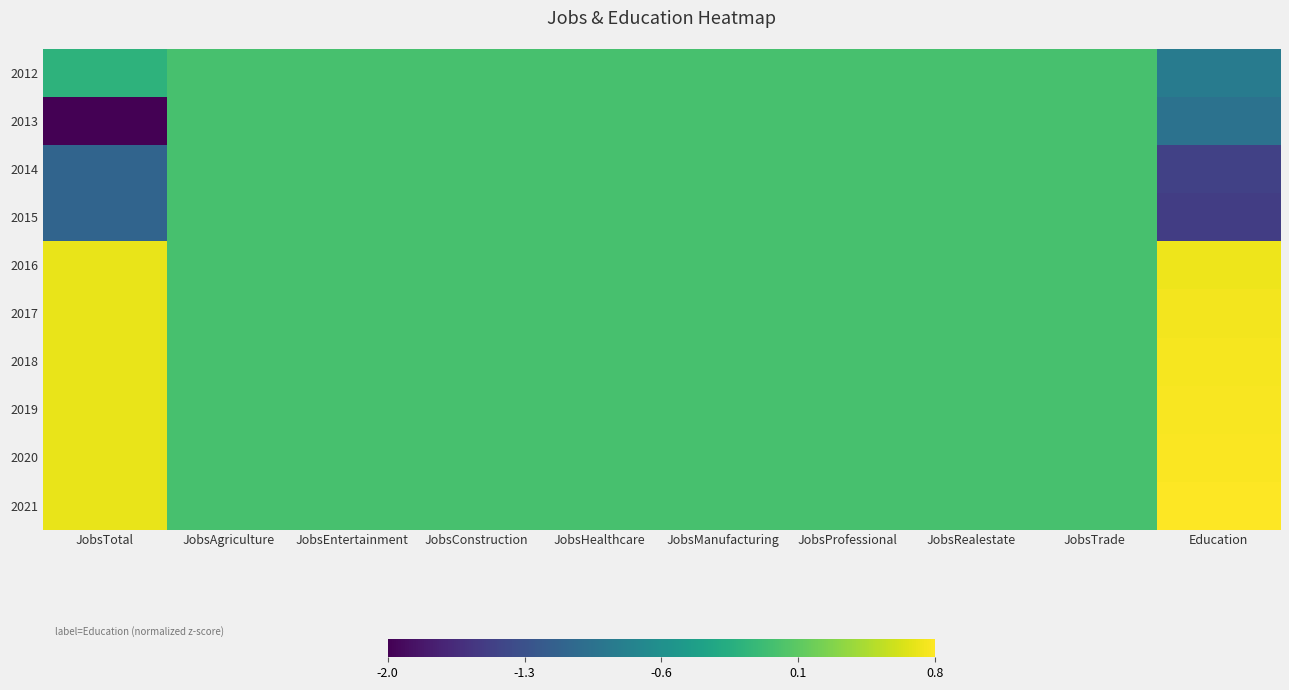

Which series has the largest total across all categories?

2021